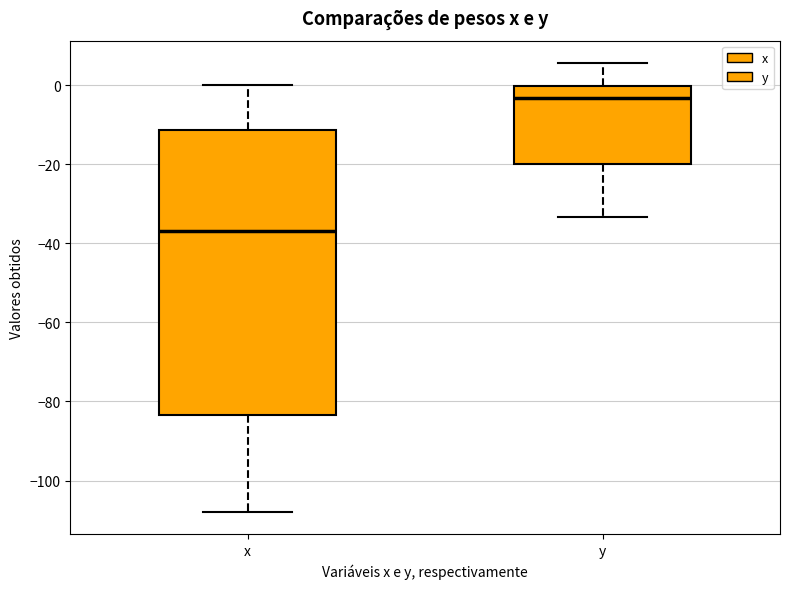

Which box has the lowest median line?

x